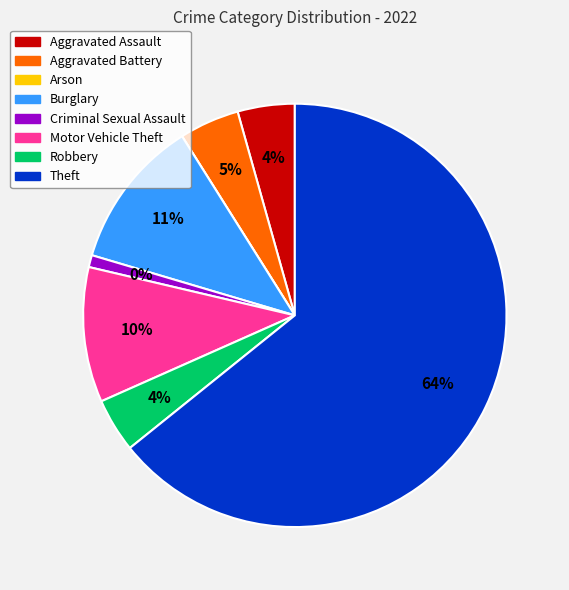

Do Robbery and Criminal Sexual Assault together represent more than half of the pie?

No